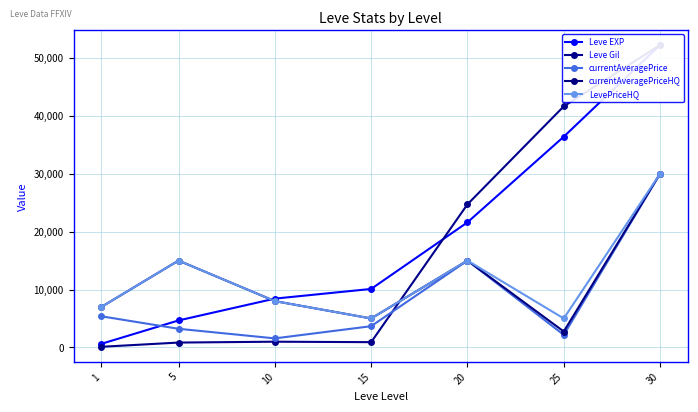

How many values in the currentAveragePrice series exceed 3666?

4